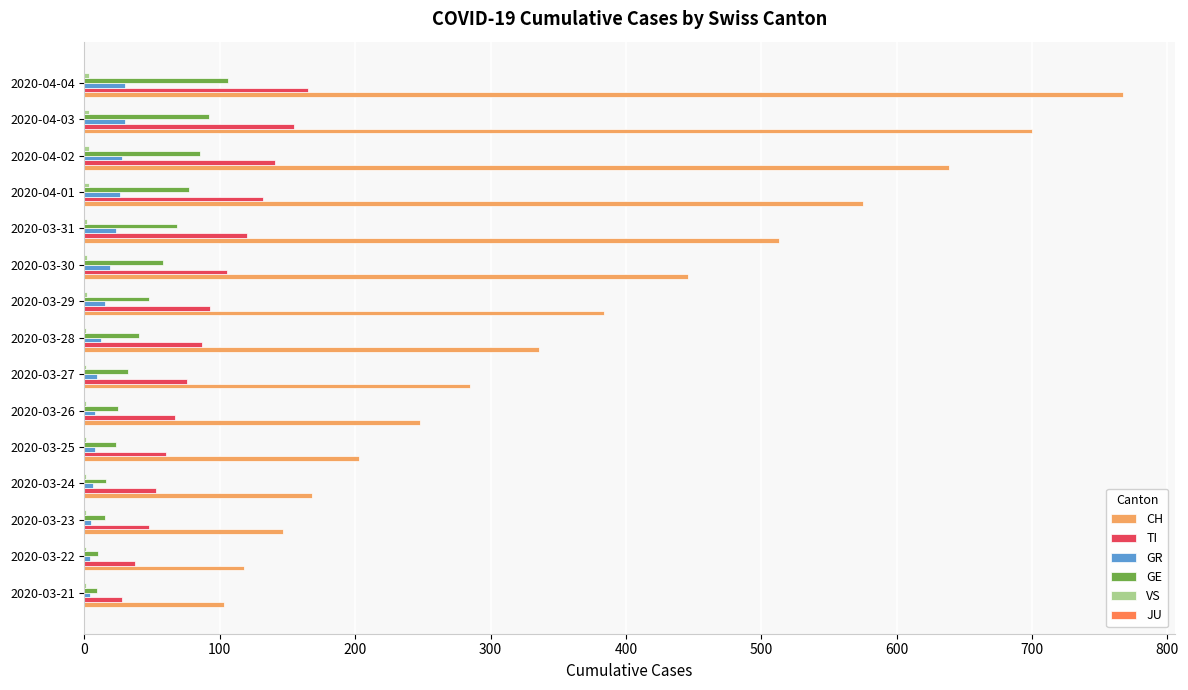

How many categories are shown in the chart?

15